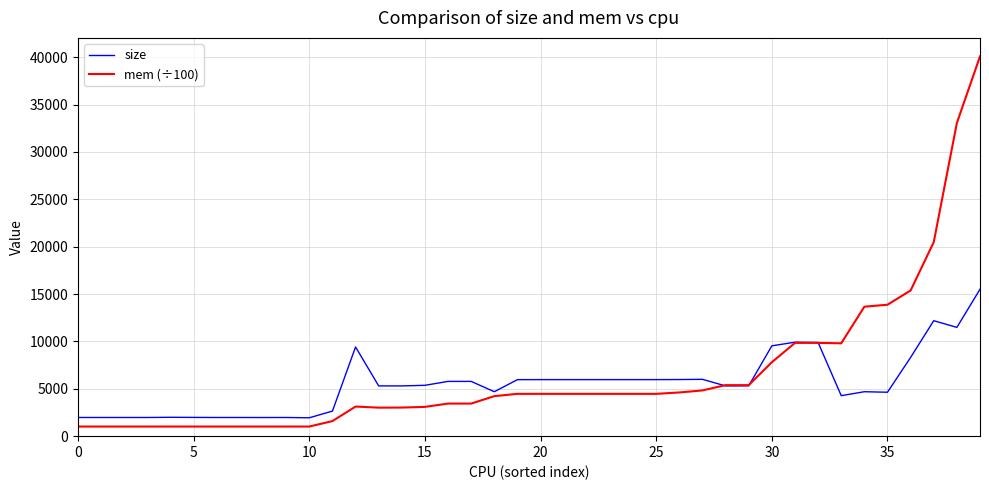

Which series has the widest spread of values?

mem (÷100)